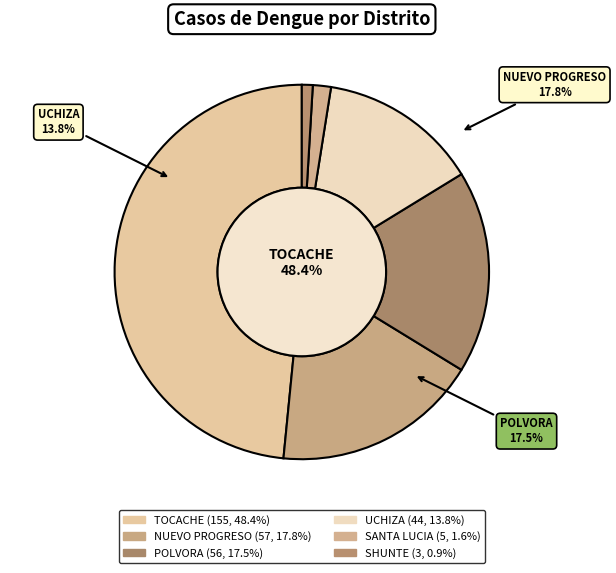

What is the ratio of the value at POLVORA to the value at SHUNTE?

18.7